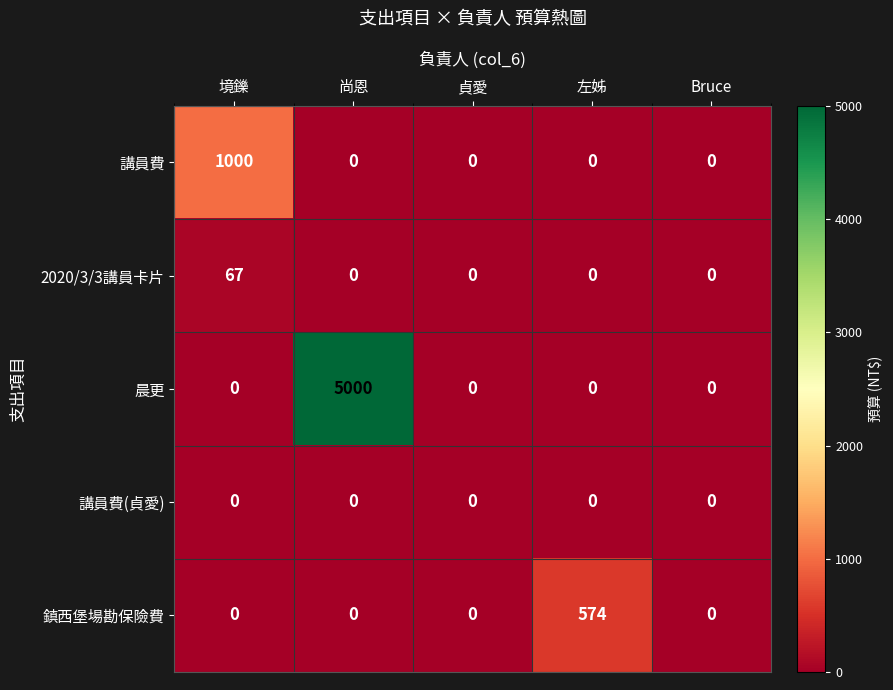

Which series has the widest spread of values?

晨更